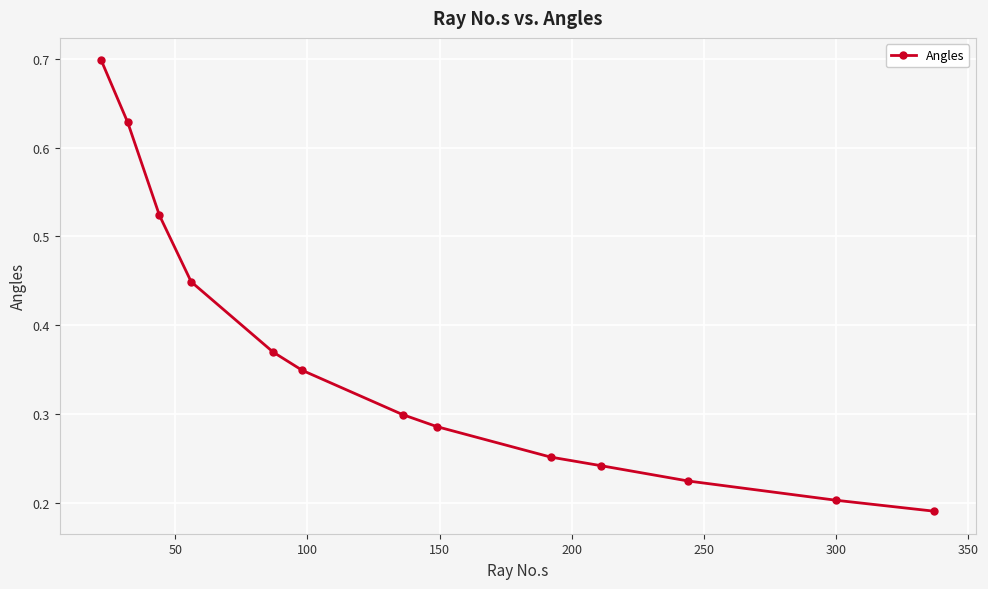

How many values are between 0 and 1?

13